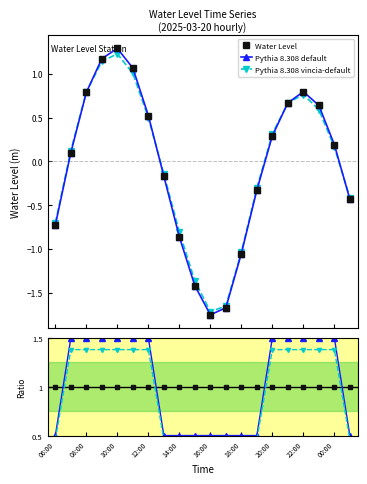

Reading left to right, list all the values displayed in this chart.

Water Level: -0.7	0.1	0.8	1.2	1.3	1.1	0.5	-0.2	-0.9	-1.4	-1.8	-1.7	-1.1	-0.3	0.3	0.7	0.8	0.6	0.2	-0.4
Pythia 8.308 default: -0.7	0.1	0.8	1.2	1.3	1.1	0.5	-0.2	-0.9	-1.4	-1.8	-1.7	-1.1	-0.3	0.3	0.7	0.8	0.6	0.2	-0.4
Pythia 8.308 vincia-default: -0.7	0.1	0.8	1.1	1.2	1.0	0.5	-0.1	-0.8	-1.4	-1.7	-1.7	-1.0	-0.3	0.3	0.7	0.8	0.6	0.2	-0.4
ratio default: 0.5	1.5	1.5	1.5	1.5	1.5	1.5	0.5	0.5	0.5	0.5	0.5	0.5	0.5	1.5	1.5	1.5	1.5	1.5	0.5
ratio vincia: 0.5	1.4	1.4	1.4	1.4	1.4	1.4	0.5	0.5	0.5	0.5	0.5	0.5	0.5	1.4	1.4	1.4	1.4	1.4	0.5
ratio obs: 1.0	1.0	1.0	1.0	1.0	1.0	1.0	1.0	1.0	1.0	1.0	1.0	1.0	1.0	1.0	1.0	1.0	1.0	1.0	1.0